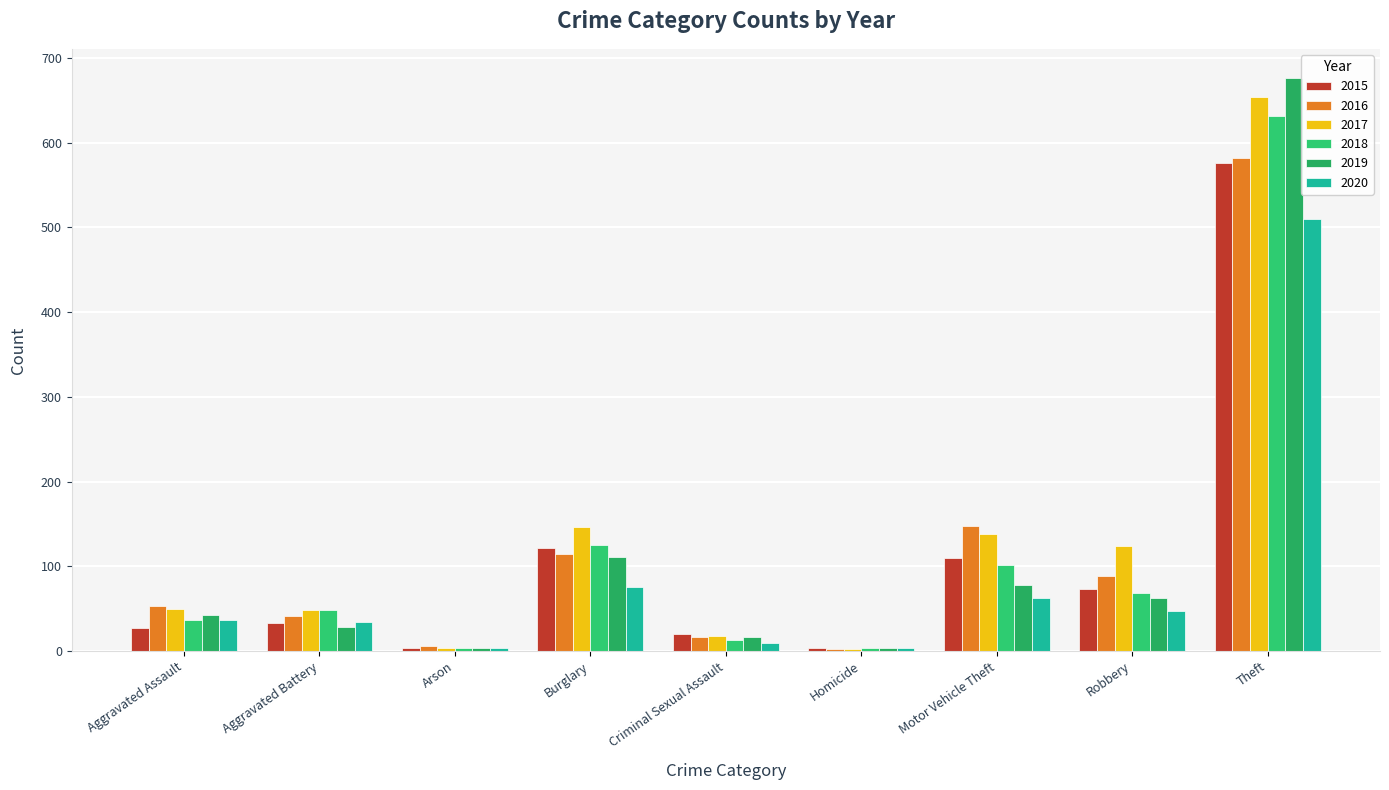

What is the spread (max minus min) of values at Theft?

167